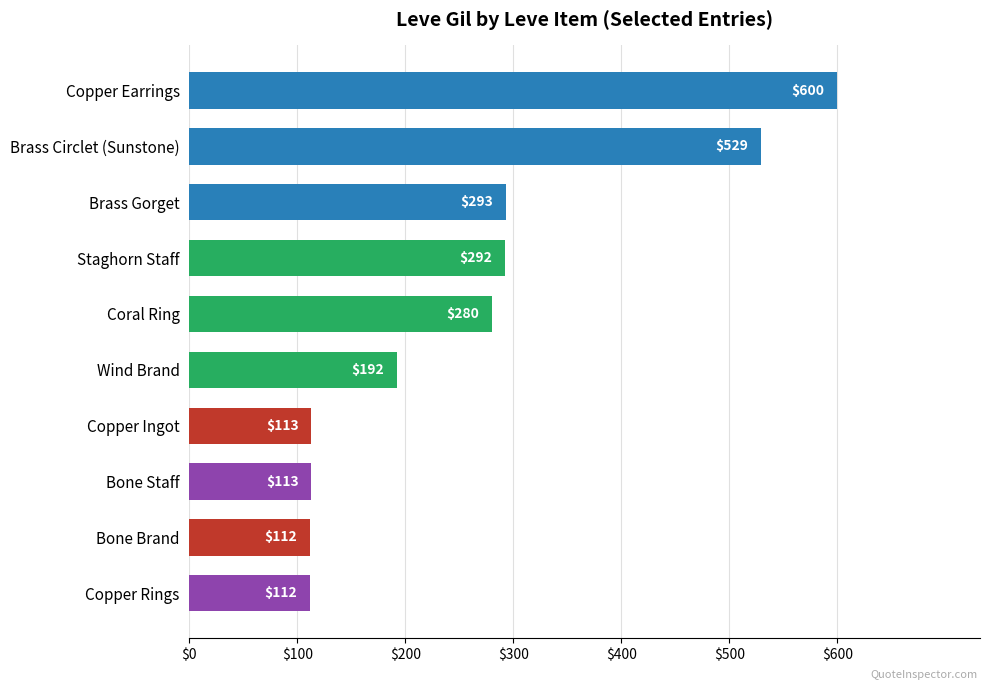

What is the difference between the second highest and second lowest values?

417